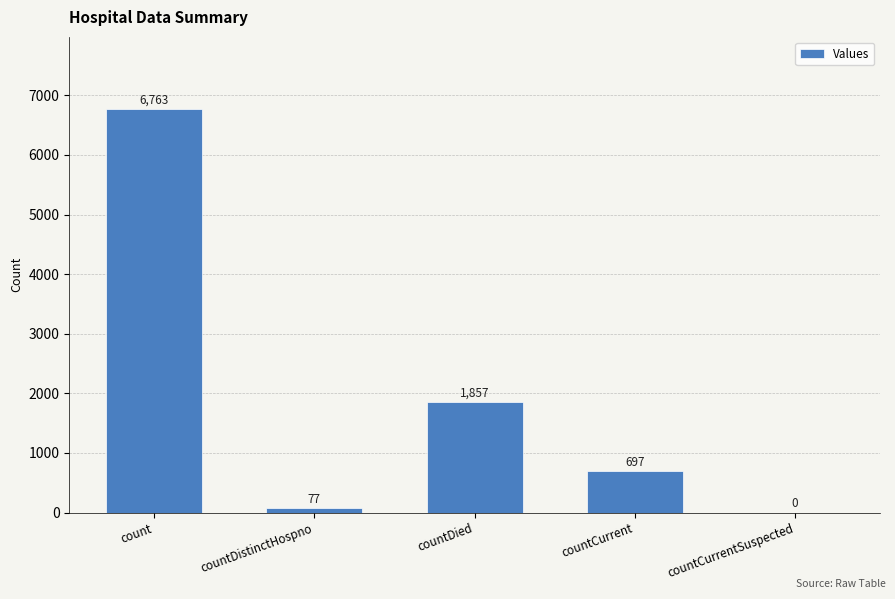

Where is the data nearest to the value 3381?

countDied